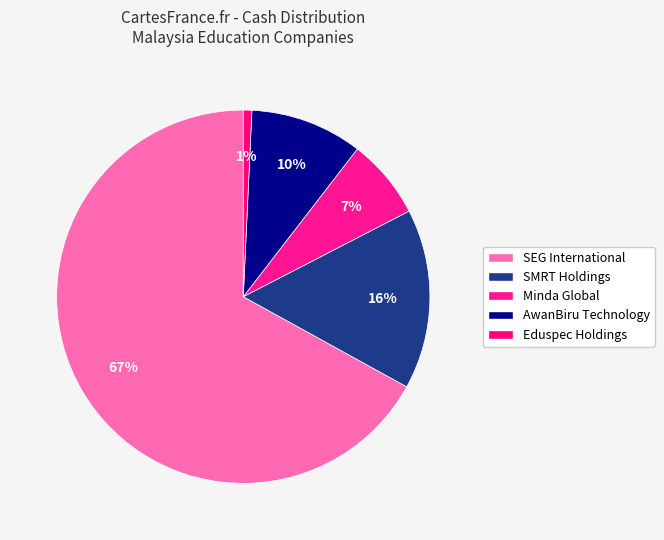

How many slices are in this pie chart?

5